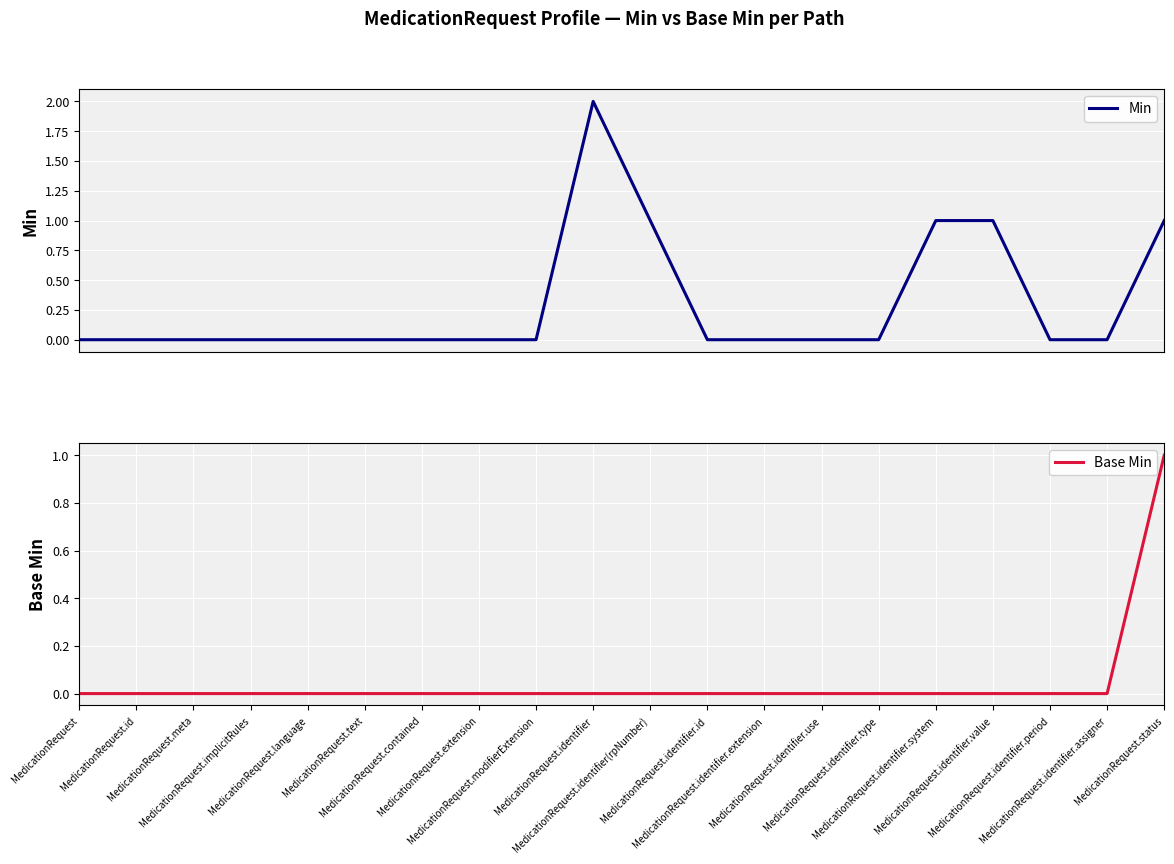

How many values in the Base Min series exceed 0?

1